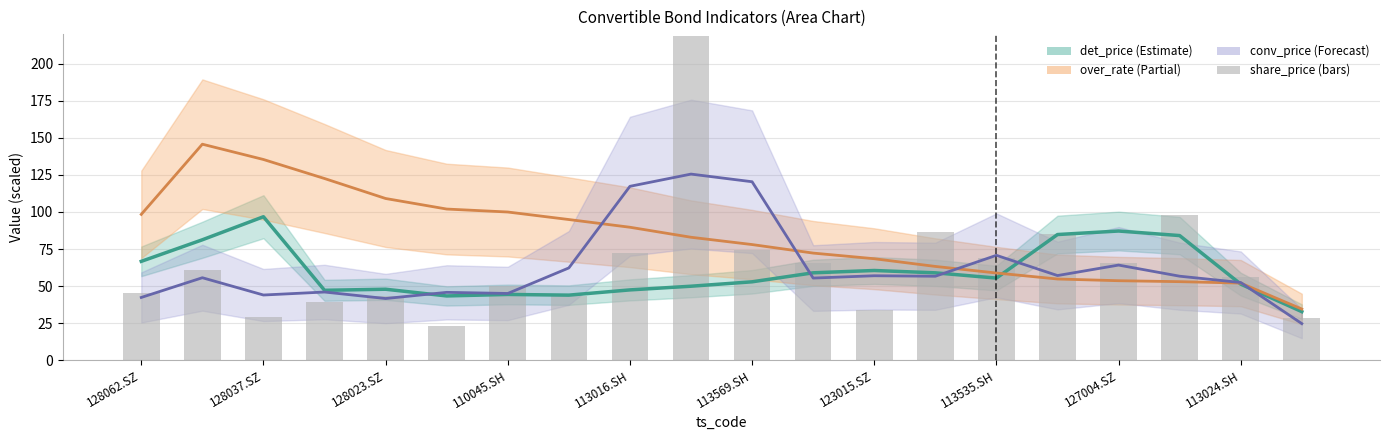

Is it true that conv_price equals 15.7 at 19?

False